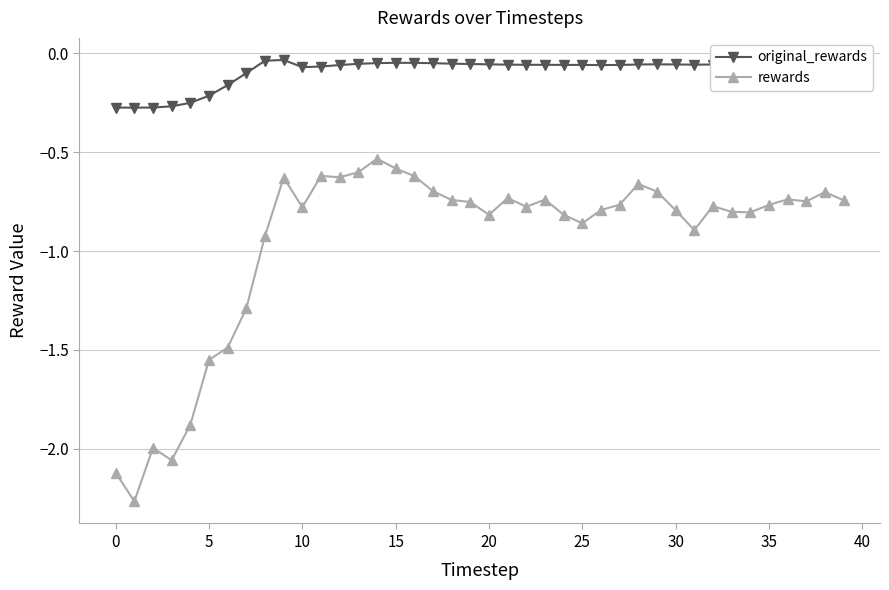

What is the difference between the maximum and minimum values in the original_rewards series?

0.2